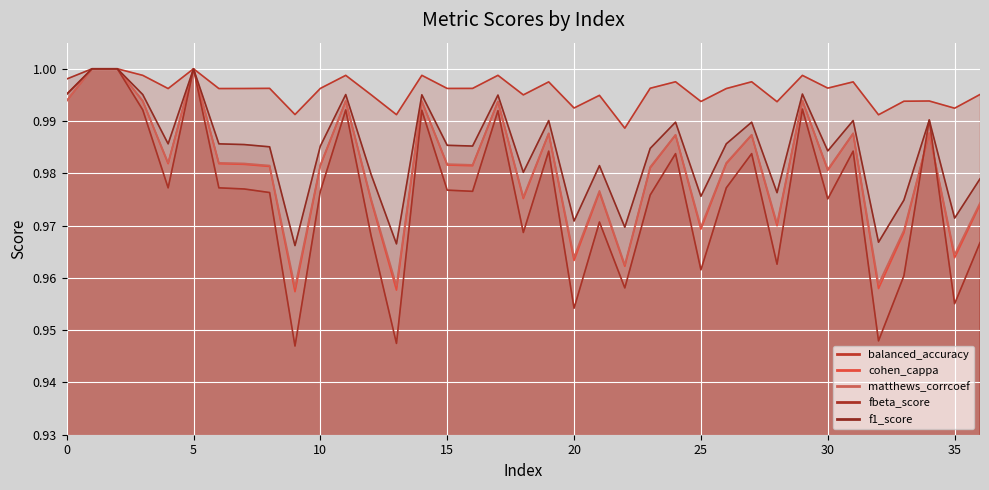

List the series in order of their peak value, highest first.

balanced_accuracy, cohen_cappa, matthews_corrcoef, fbeta_score, f1_score